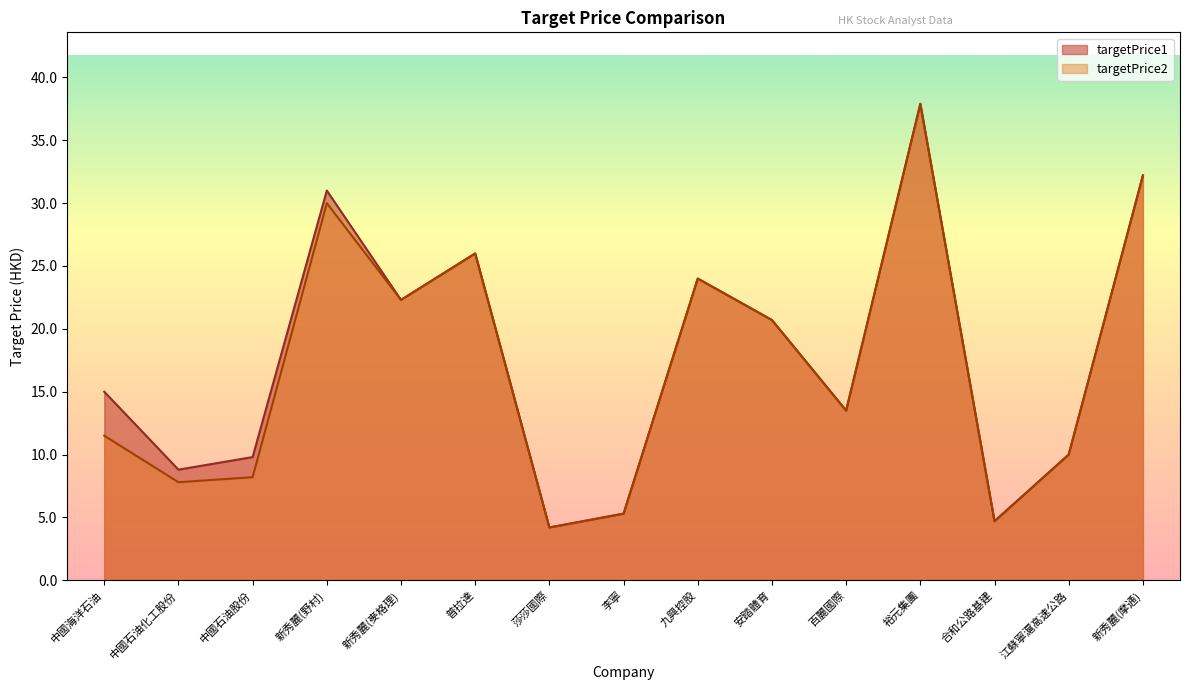

At which category does targetPrice1 reach its first local valley?

中國石油化工股份